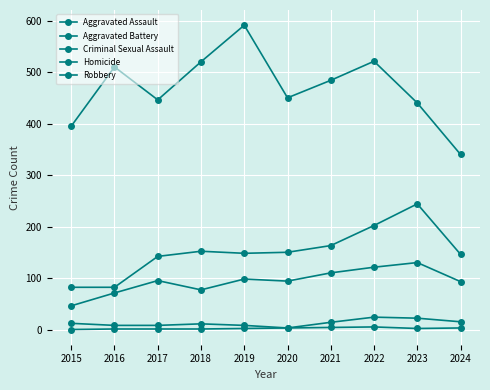

At which label is Aggravated Assault closest to 88?

2024